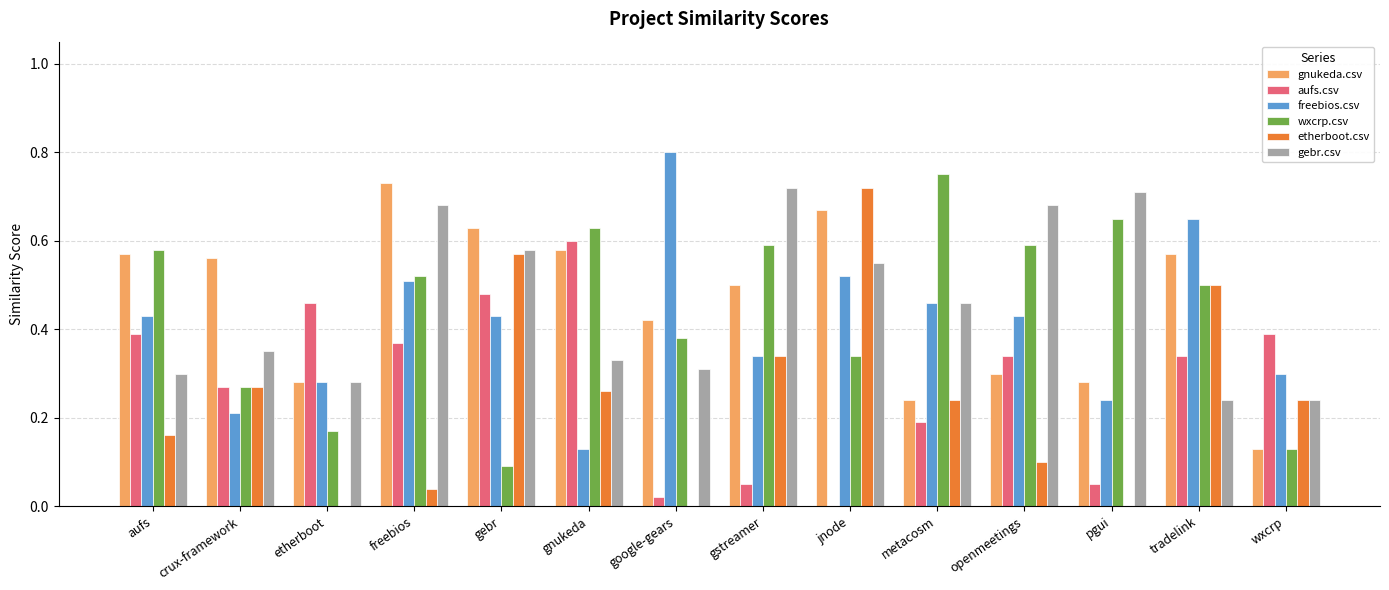

What is the total value across all series at gebr?

2.8